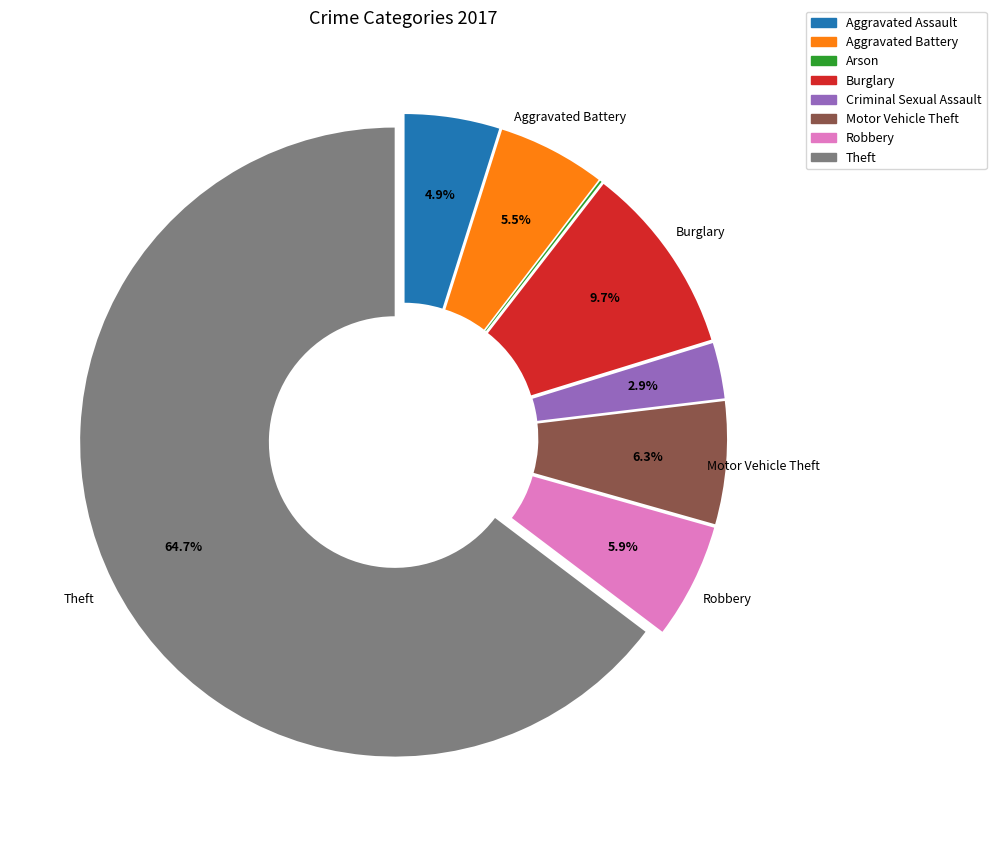

Which slice is the largest?

Theft